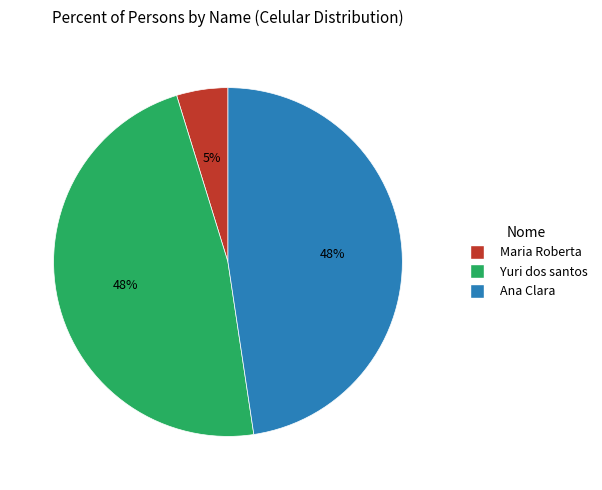

What percentage is the Yuri dos santos slice, to the nearest percent?

48%